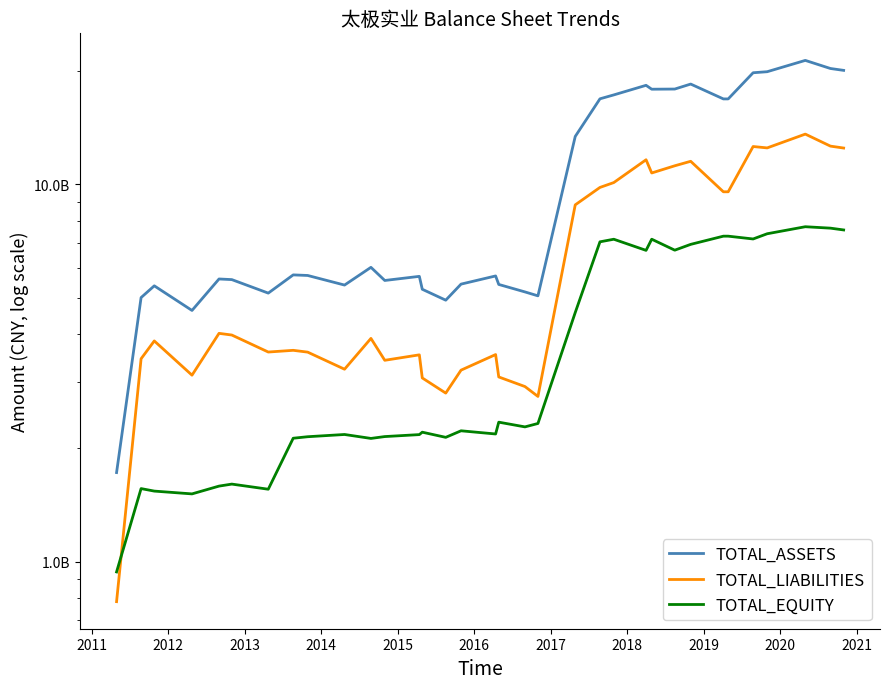

What is the maximum value for TOTAL_EQUITY?

7719691668.8